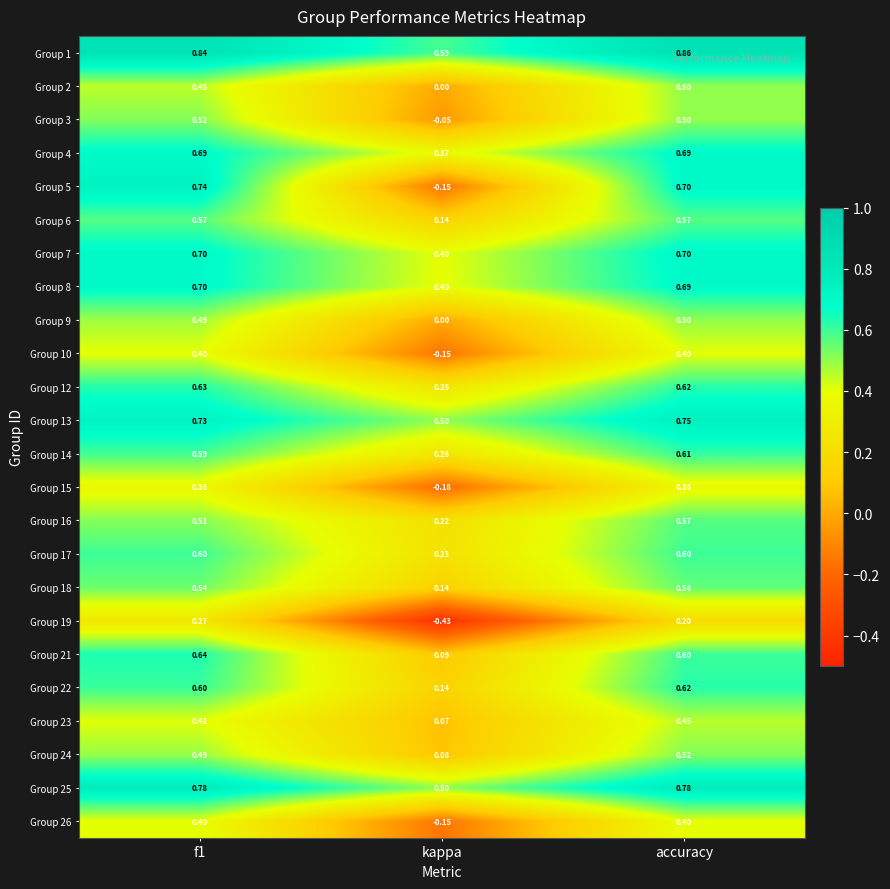

At which label is Group 19 closest to 0?

accuracy